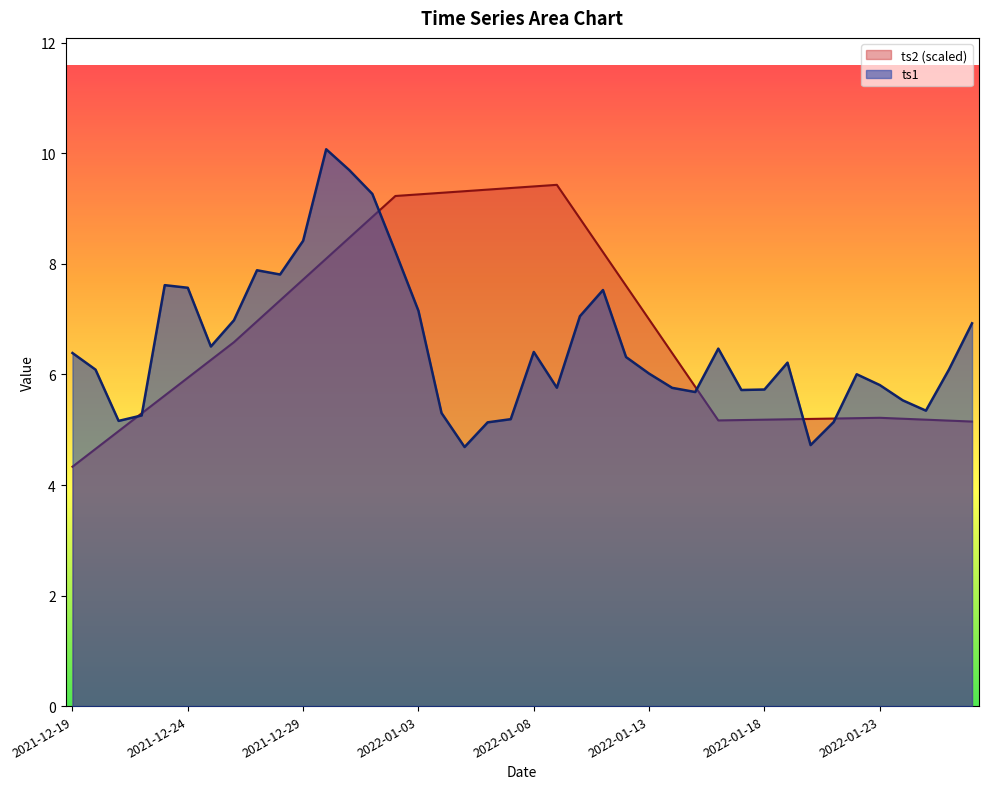

Count the number of data series in this chart.

2